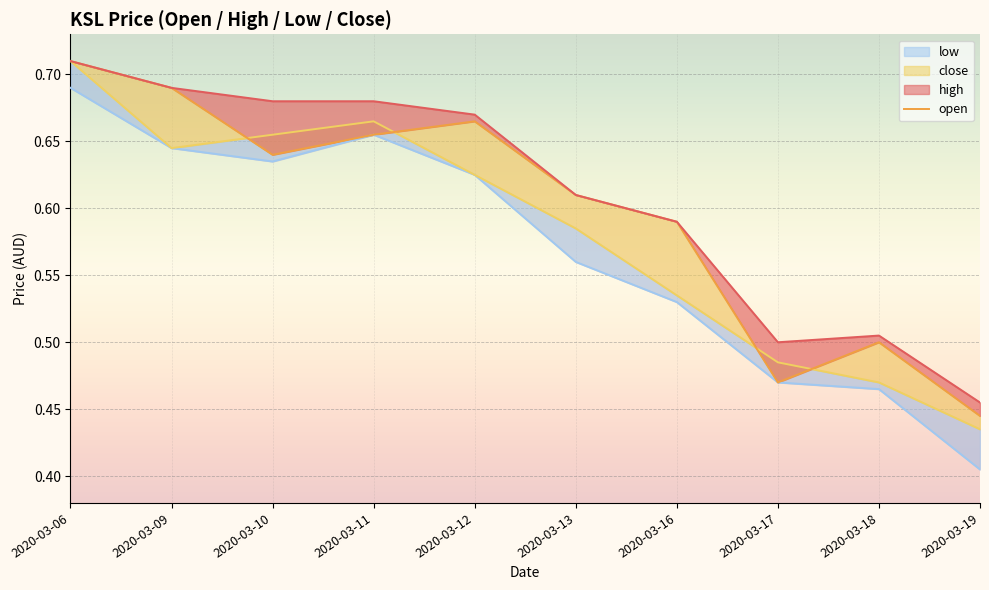

Is the value of close at 2020-03-13 greater than the value of high at 2020-03-12?

No